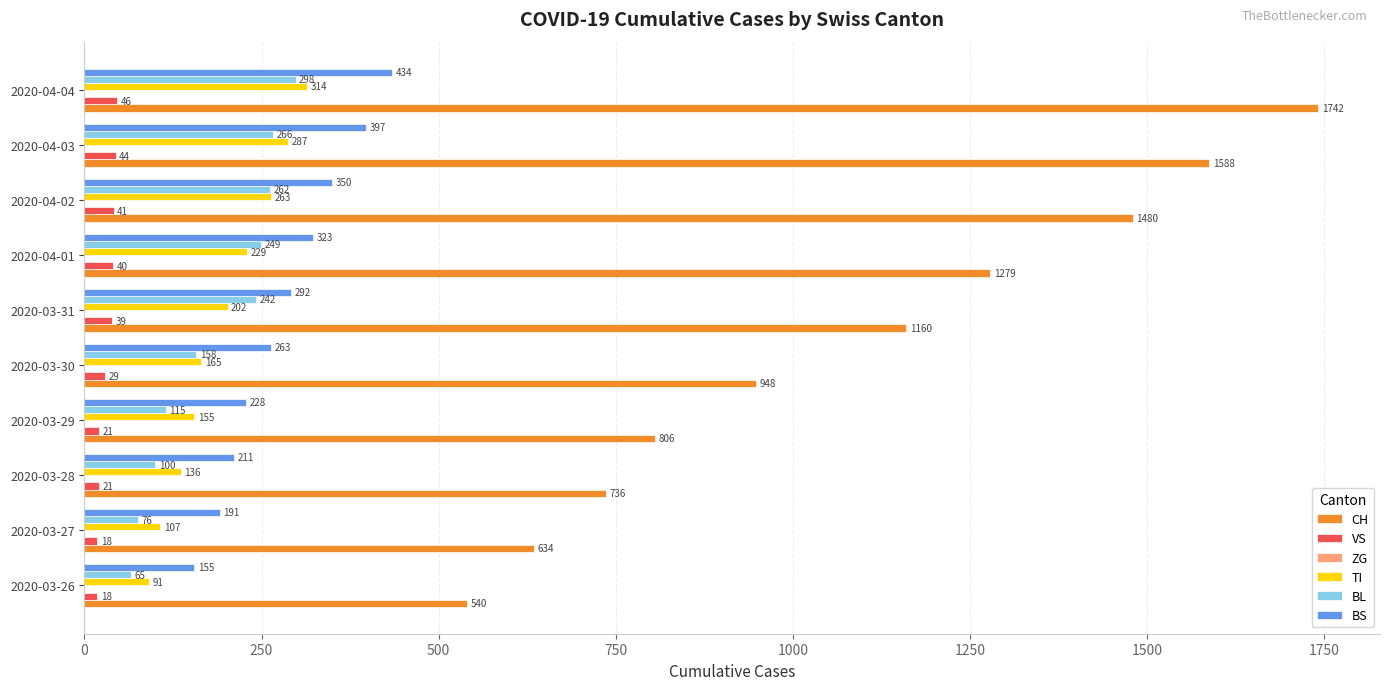

What is the difference between the maximum and minimum values in the BS series?

279